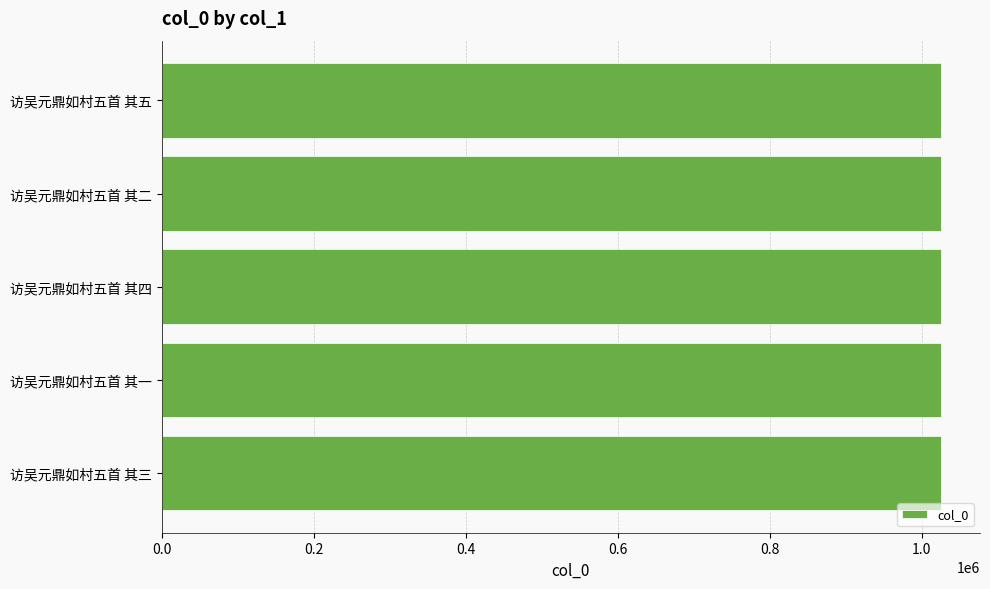

What is the average value?

1025210